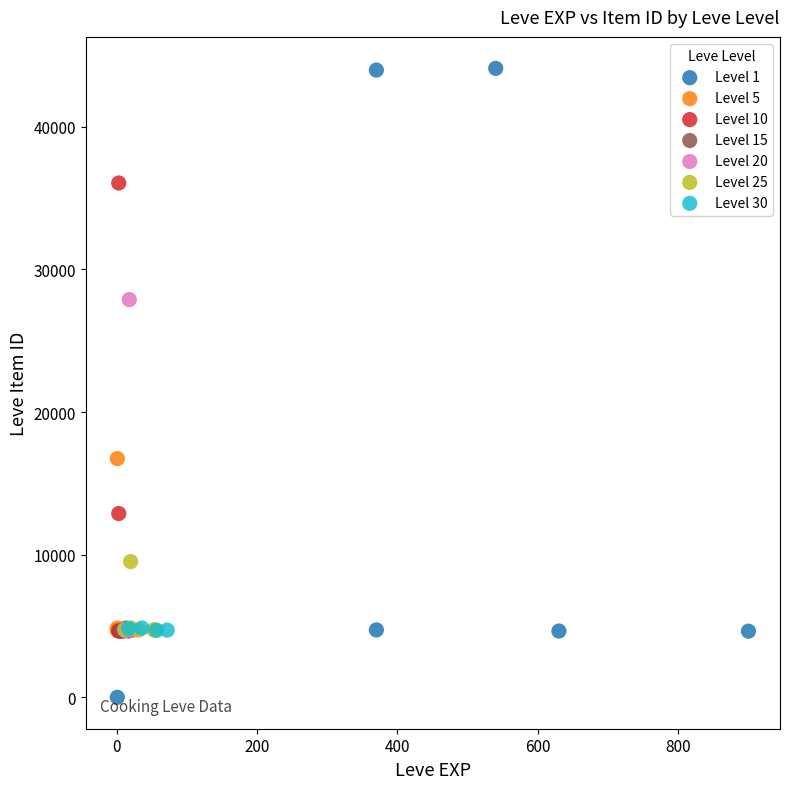

Which series contains the lowest Y value?

Level 1